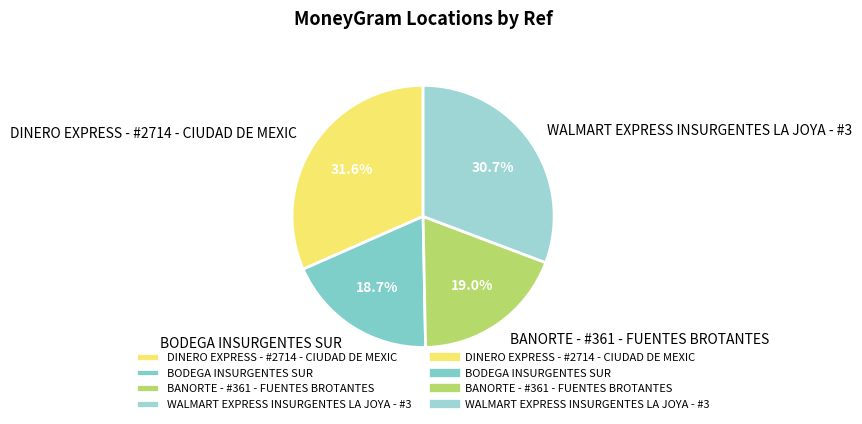

Approximately how many times larger is the value at BANORTE - #361 - FUENTES BROTANTES compared to DINERO EXPRESS - #2714 - CIUDAD DE MEXIC?

0.6